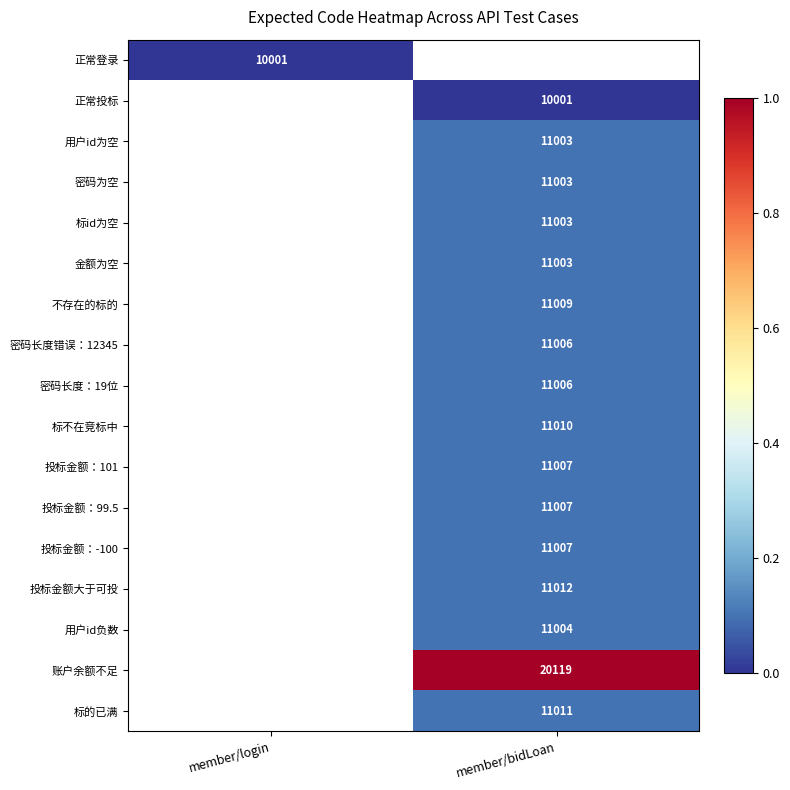

Which has a higher value, member/bidLoan or member/login?

member/login